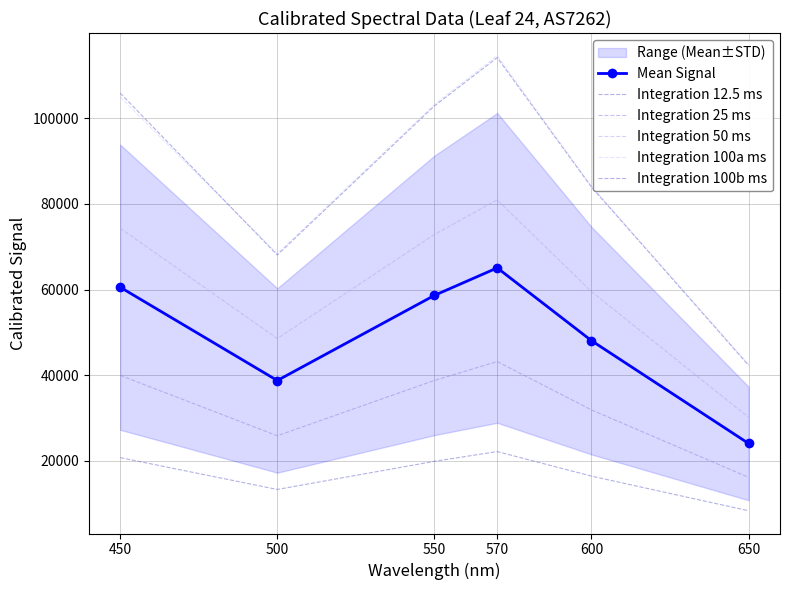

Which category has the lowest value across all series?

650